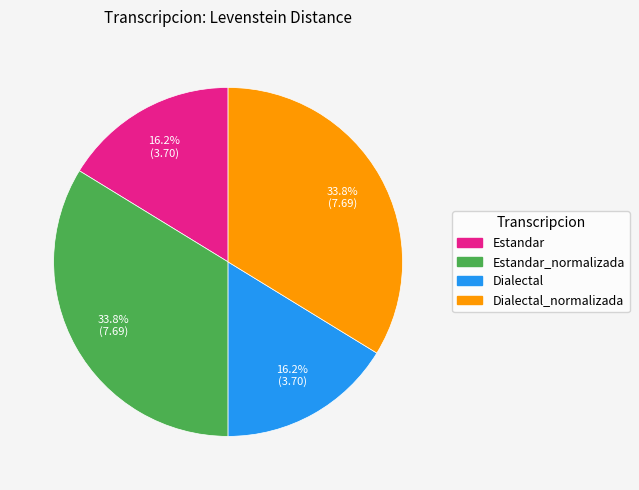

How many slices are in this pie chart?

4